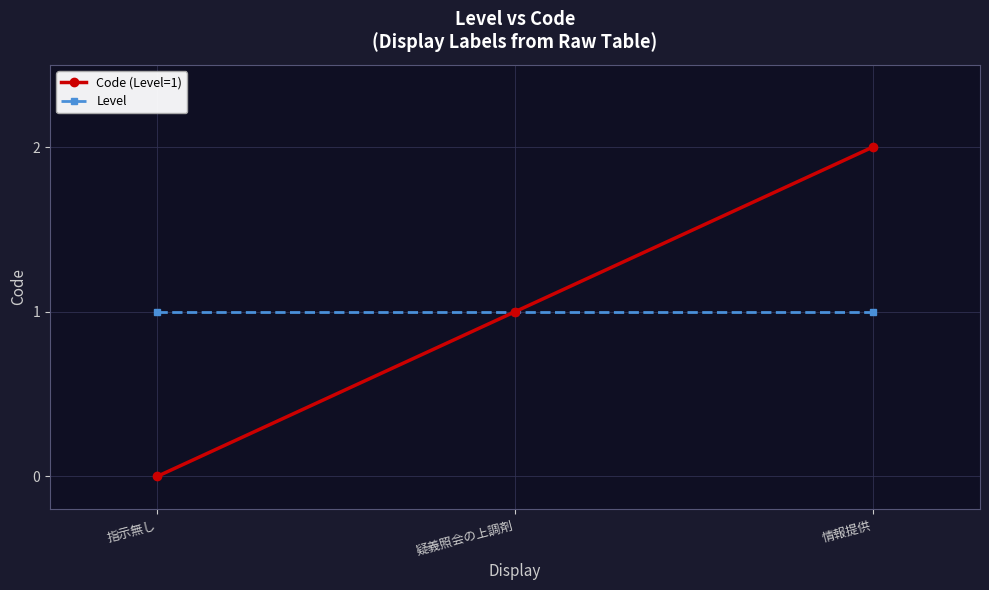

What is the minimum value for Level?

1